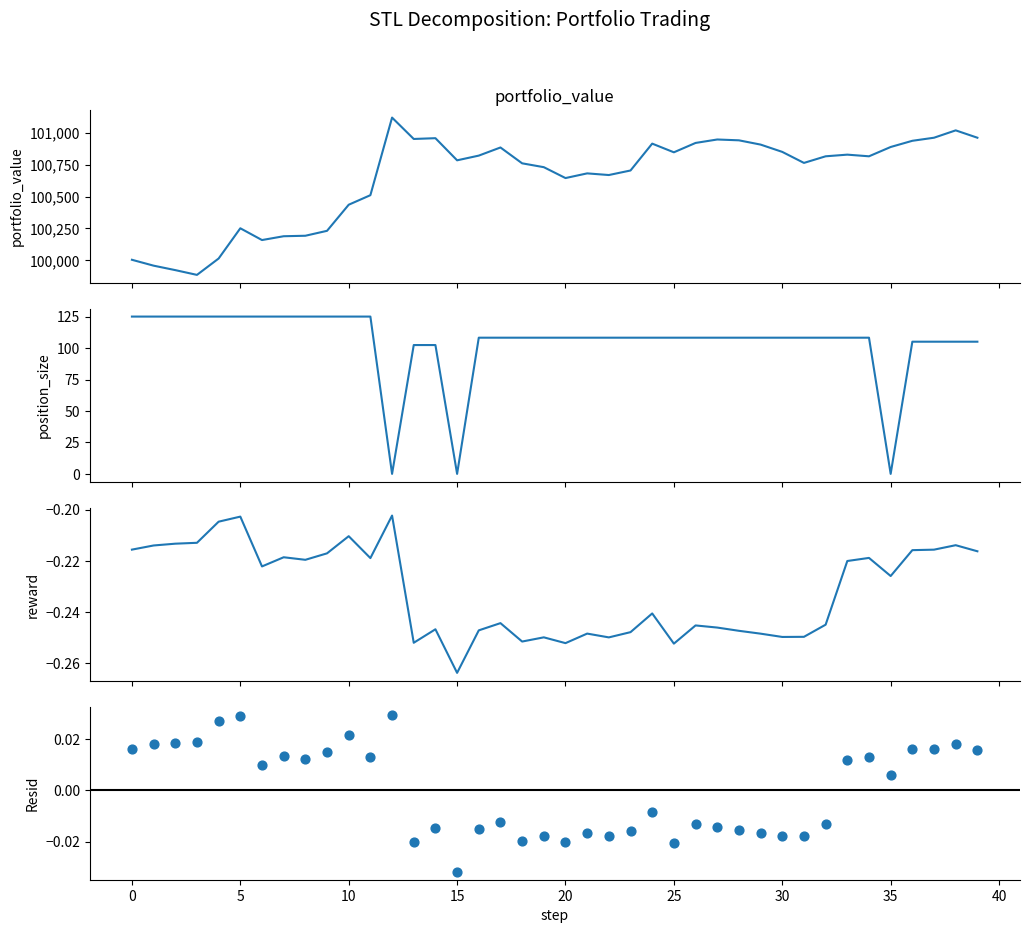

Which series contains the highest Y value?

portfolio_value